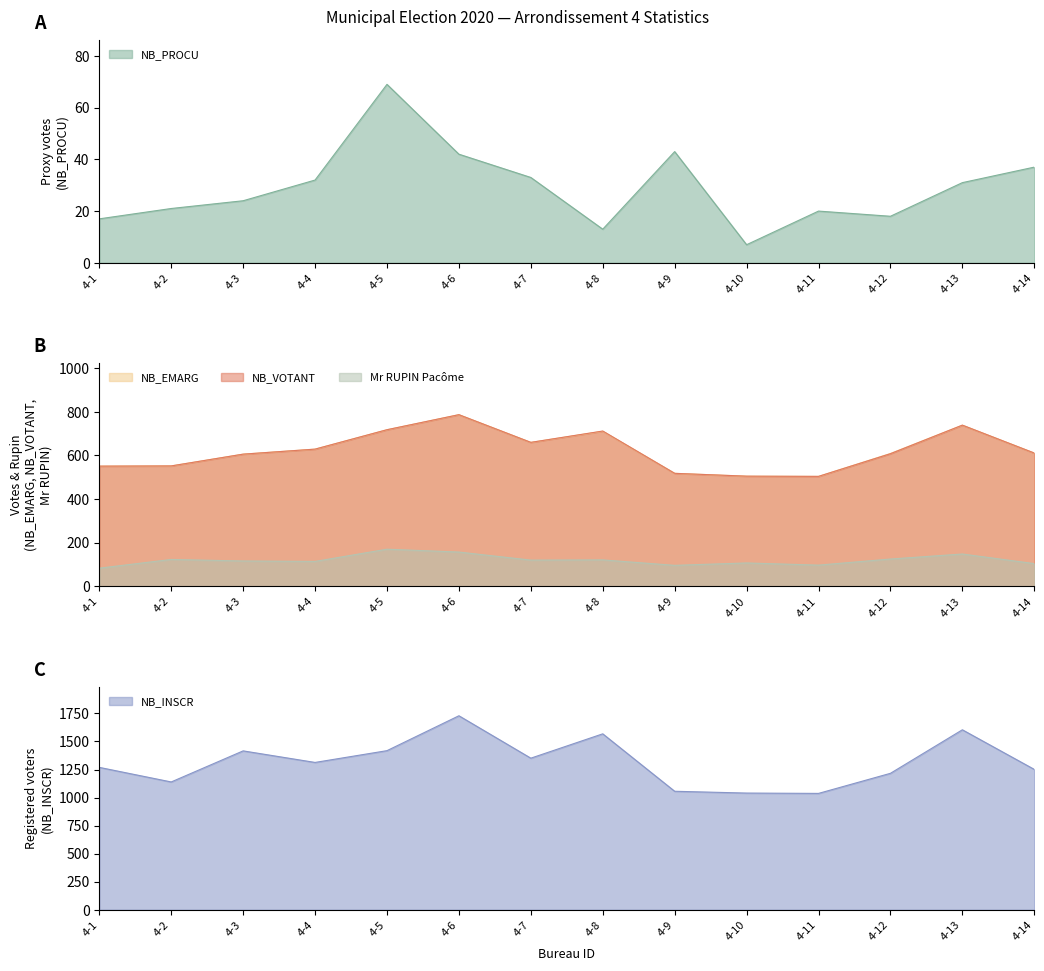

How many lines are shown in the chart?

5